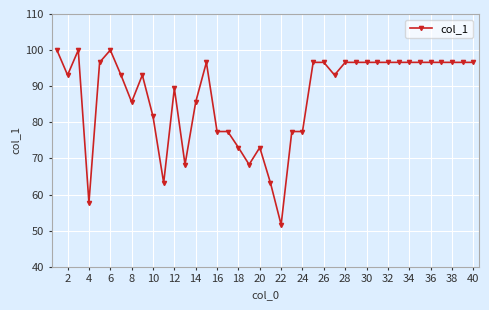

What is the difference between the maximum and minimum values?

48.4